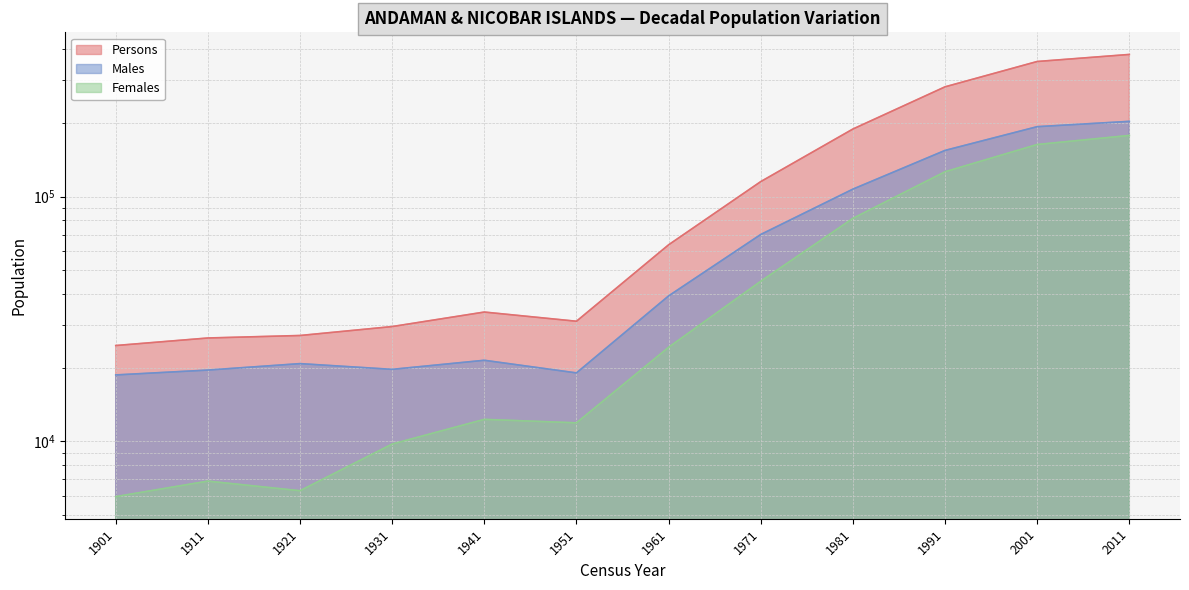

Where does the Males series first go above 39304?

1971